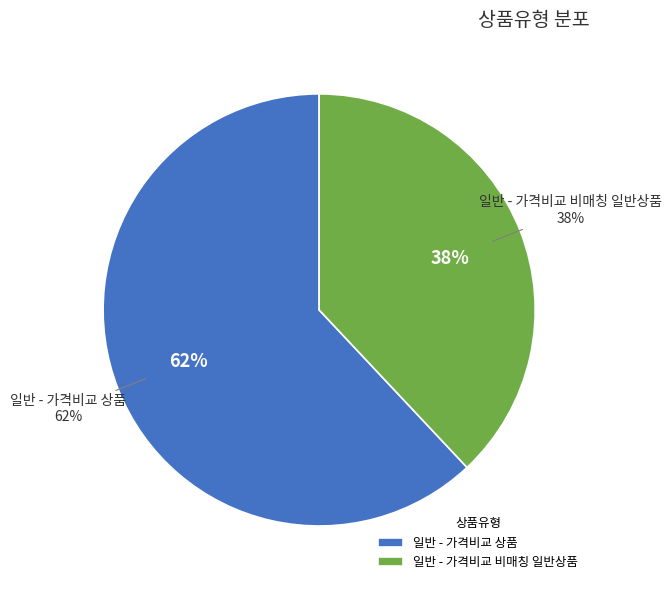

To the nearest percent, what is the average slice percentage?

50%